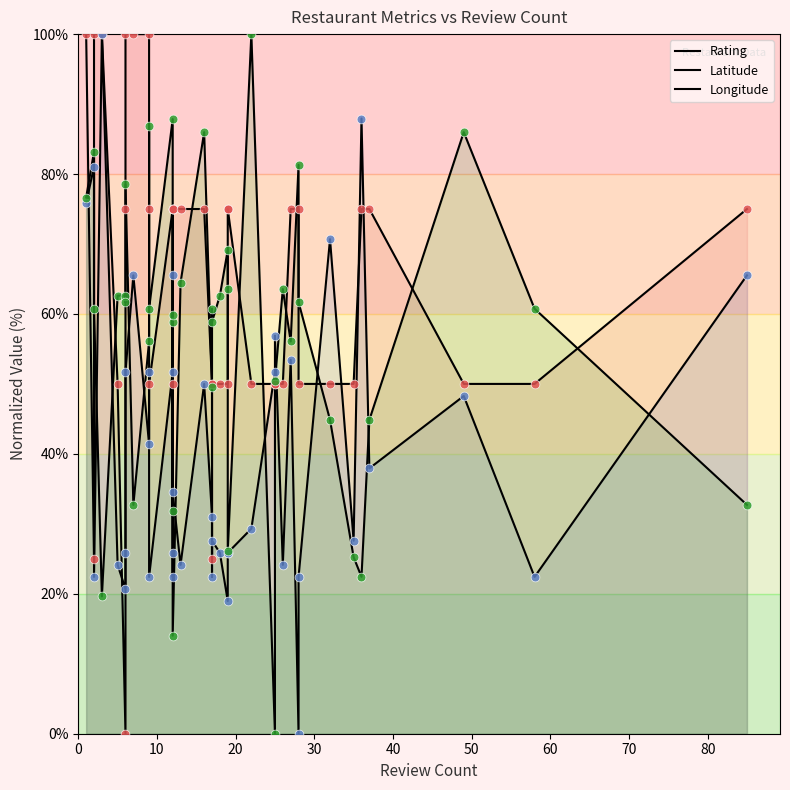

Which series reaches the minimum Y coordinate?

Rating